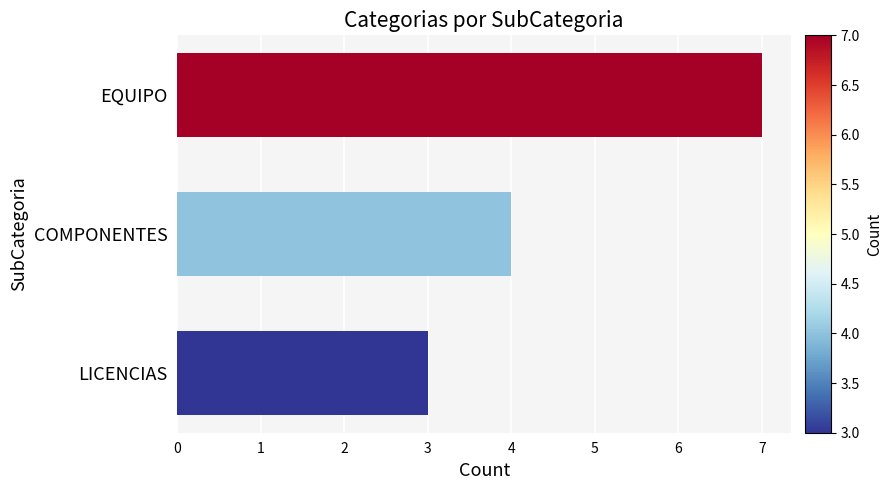

How many data points are less than 4?

1